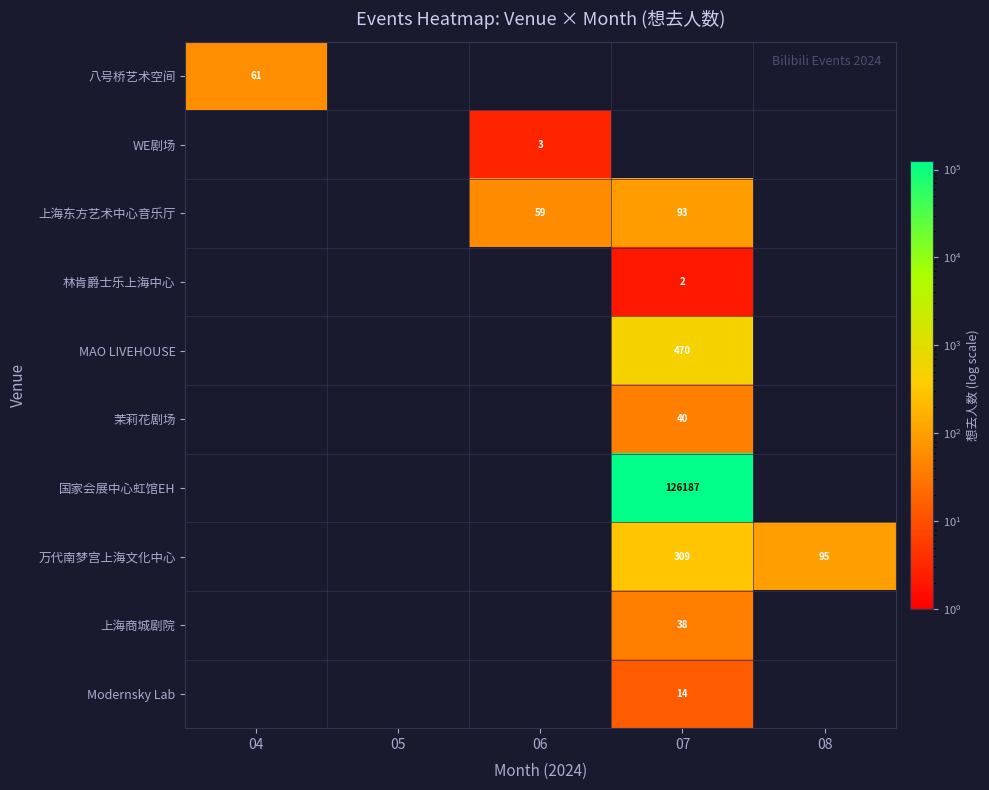

Which category has the lowest value across all series?

07